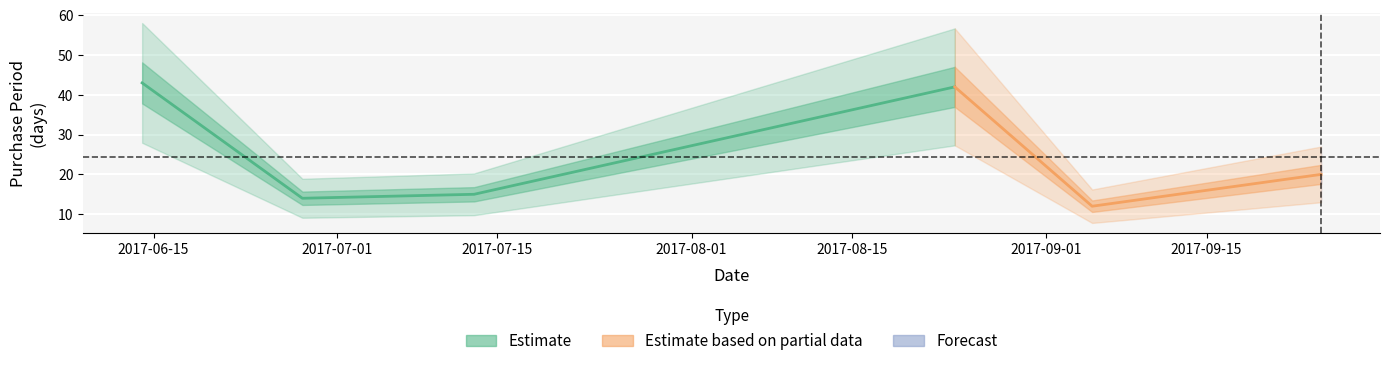

The value at 2017-06-14 is 16. True or false?

False